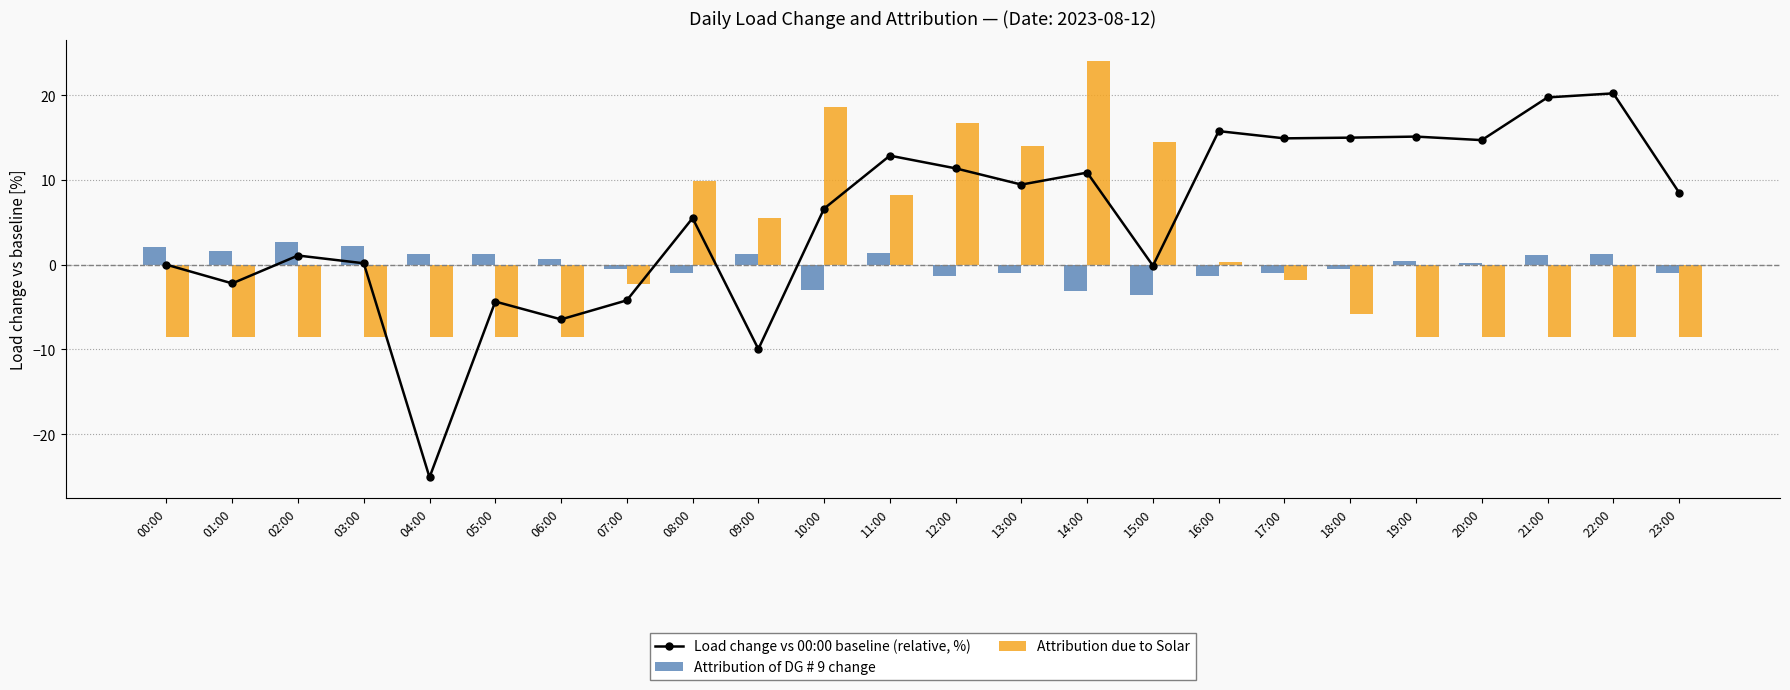

What is the greatest value displayed?

24.0